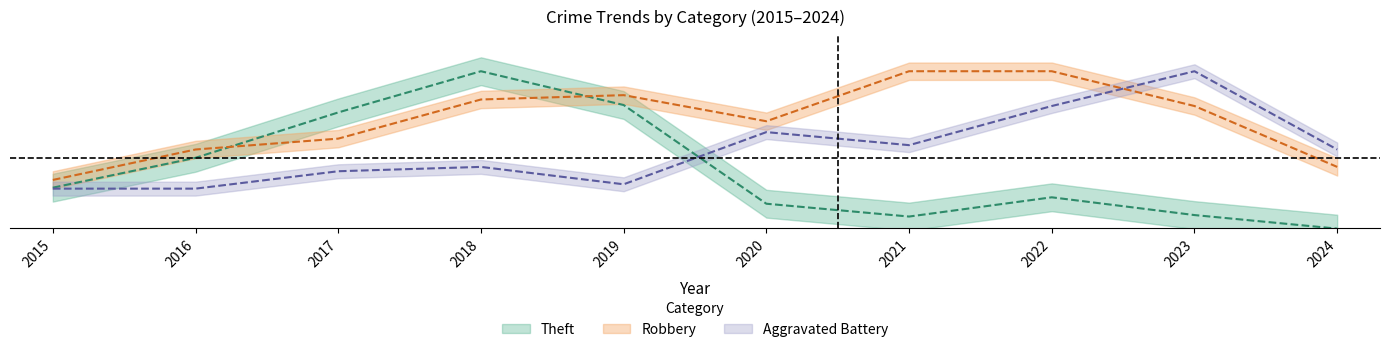

Between which two adjacent categories do Theft and Robbery first intersect?

2016 and 2017